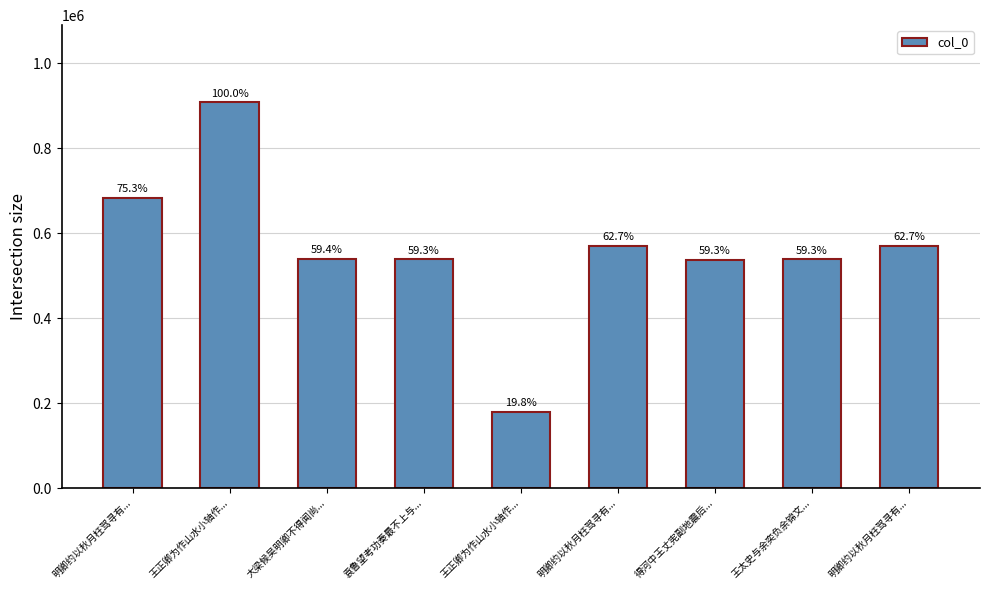

The value at 明卿约以秋月枉驾寻有... is 569559. True or false?

True